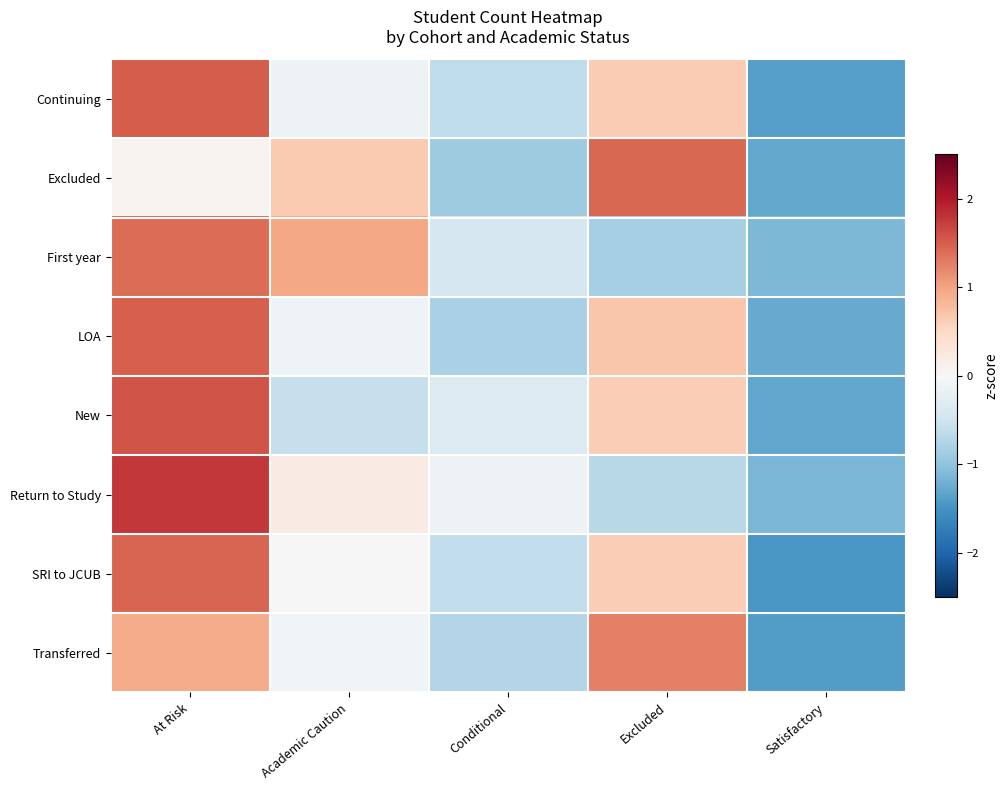

What is the spread (max minus min) of values at Excluded?

2.3